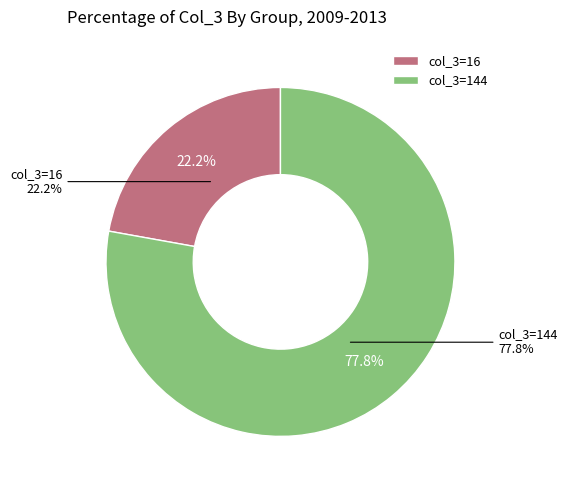

Which slice is the largest?

144